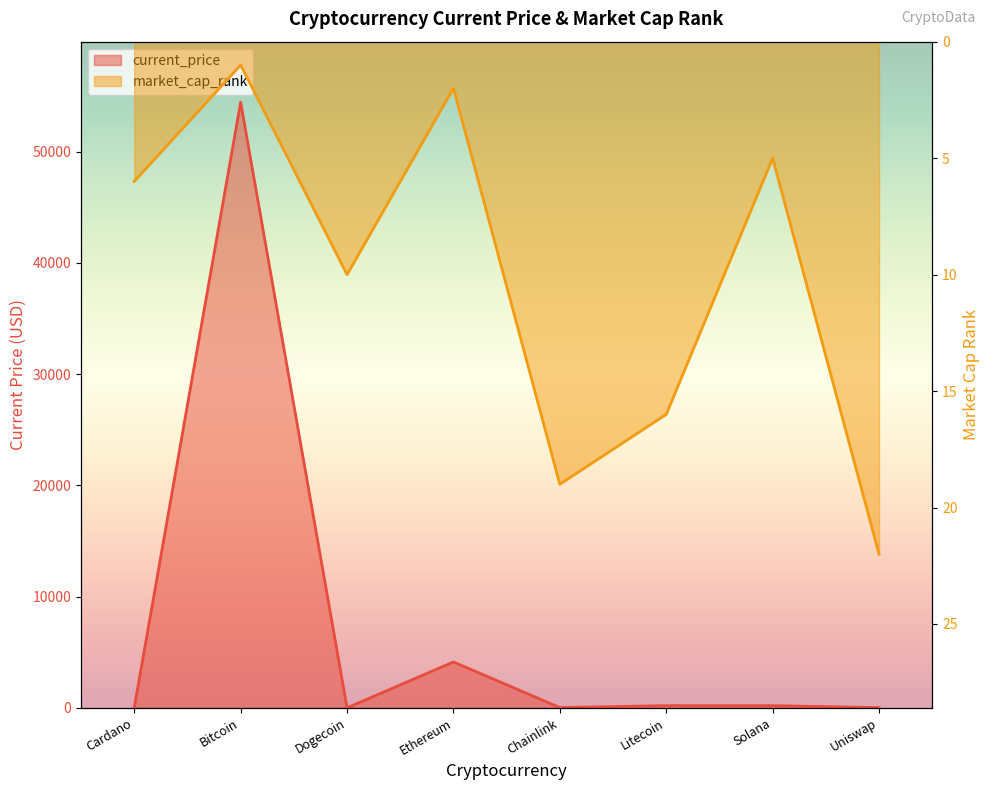

At which category does the chart reach its peak across all series?

Bitcoin